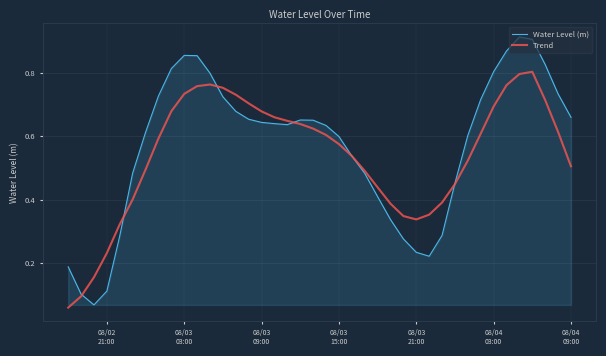

List the series in order of their peak value, highest first.

Water Level (m), Trend